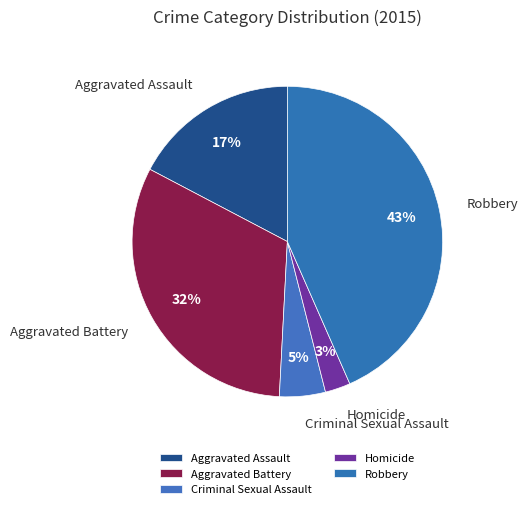

Which has a higher value, Robbery or Aggravated Assault?

Robbery